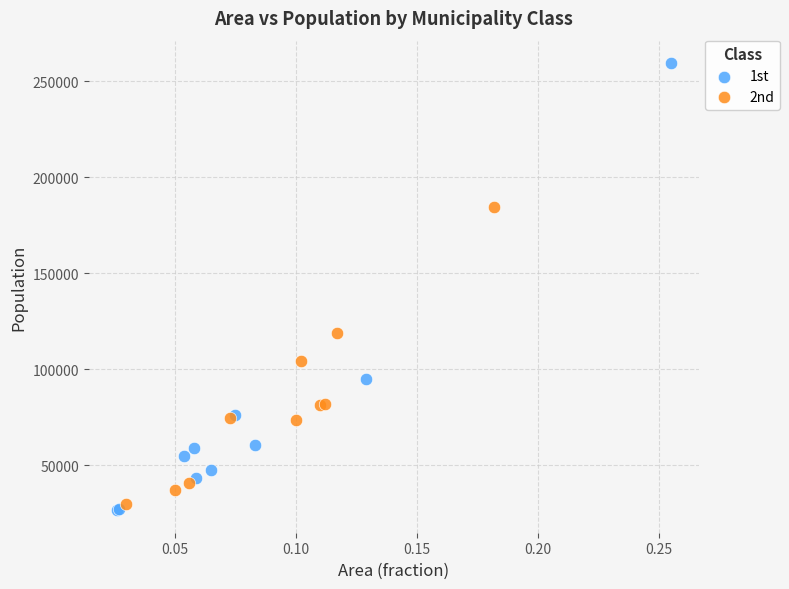

Which series has the widest spread of Y values?

1st